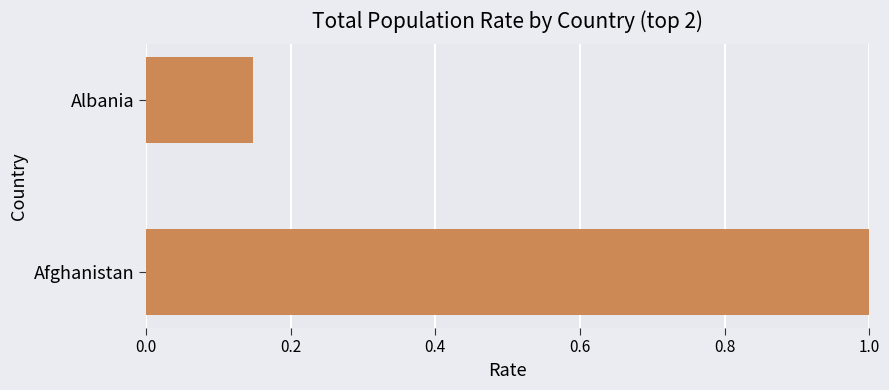

What is the greatest value displayed?

1.0